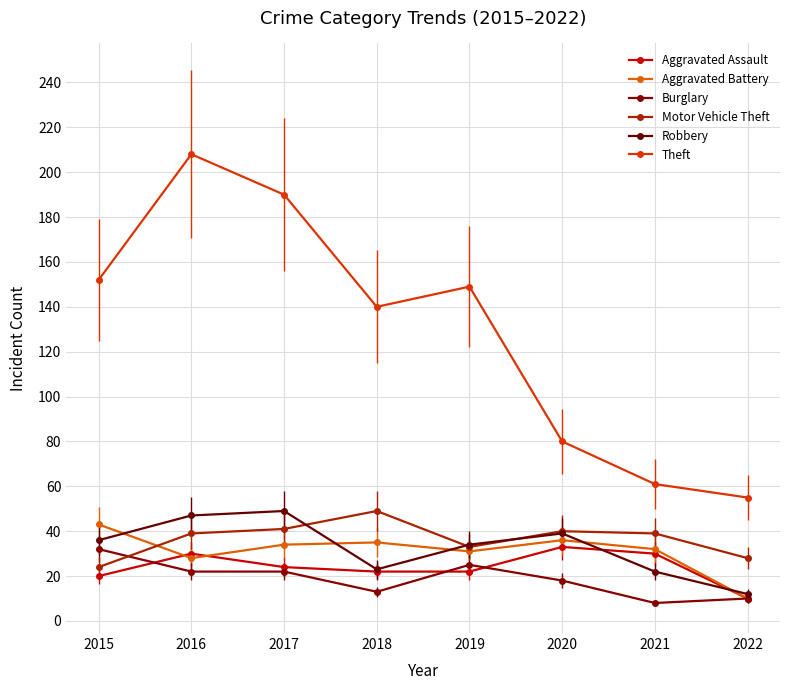

Is this an area chart (filled region under the line)?

No